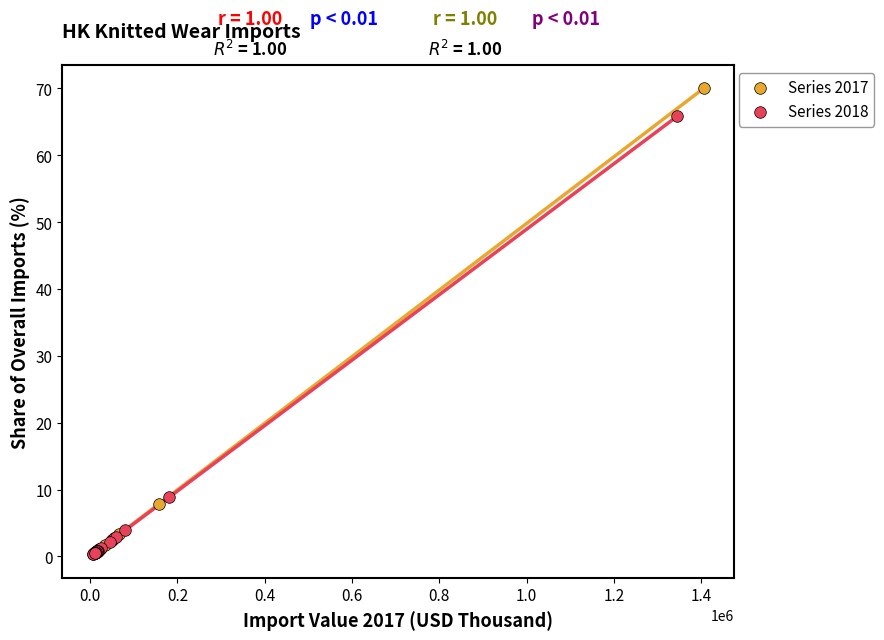

Which series has the widest spread of Y values?

Series 2017